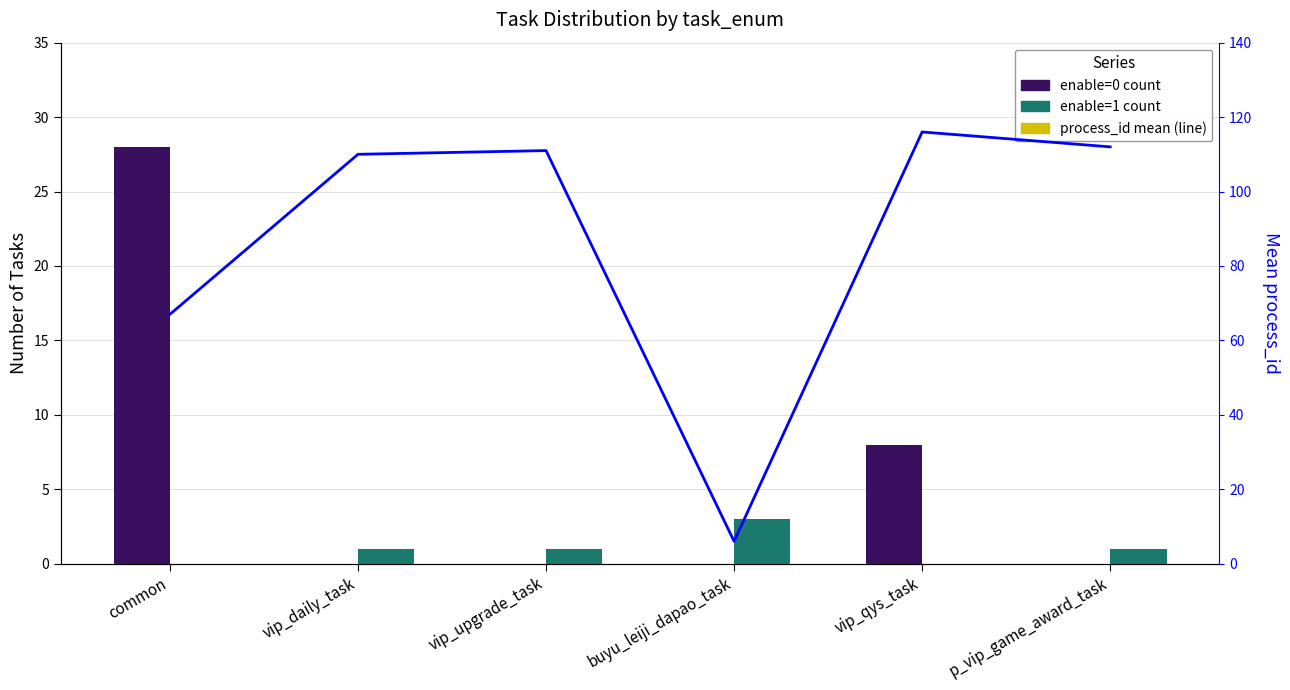

What is the total value across all series at buyu_leiji_dapao_task?

9